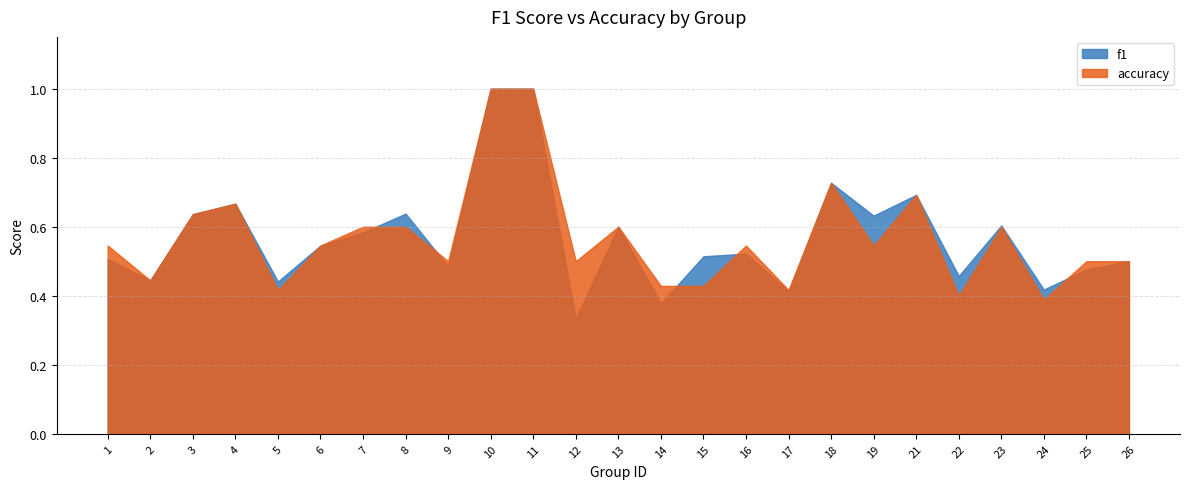

Reading left to right, extract all data points from this chart.

f1: 1=0.5	2=0.4	3=0.6	4=0.7	5=0.4	6=0.5	7=0.6	8=0.6	9=0.5	10=1.0	11=1.0	12=0.3	13=0.6	14=0.4	15=0.5	16=0.5	17=0.4	18=0.7	19=0.6	21=0.7	22=0.5	23=0.6	24=0.4	25=0.5	26=0.5
accuracy: 1=0.5	2=0.4	3=0.6	4=0.7	5=0.4	6=0.5	7=0.6	8=0.6	9=0.5	10=1.0	11=1.0	12=0.5	13=0.6	14=0.4	15=0.4	16=0.5	17=0.4	18=0.7	19=0.5	21=0.7	22=0.4	23=0.6	24=0.4	25=0.5	26=0.5